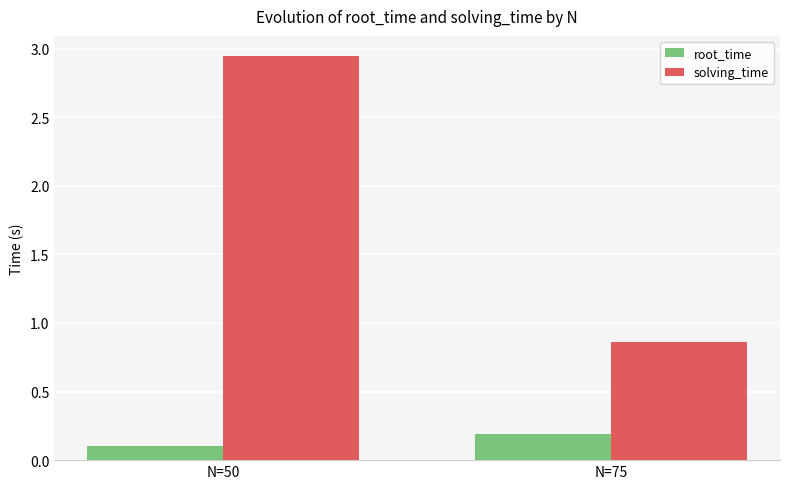

At how many categories does at least one series exceed 1?

1